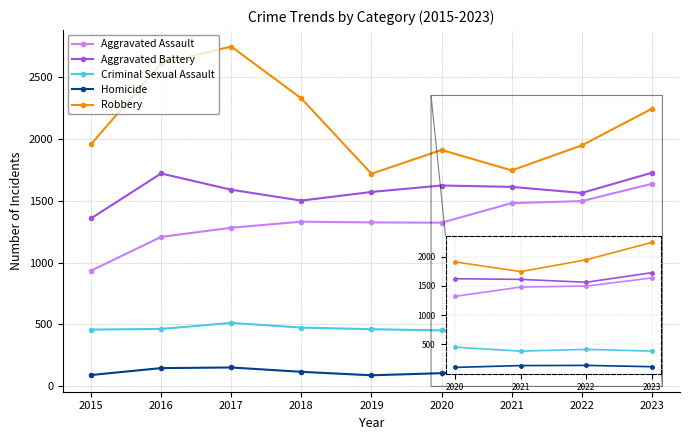

Is the value of Aggravated Assault at 2019 greater than the value of Robbery at 2022?

No